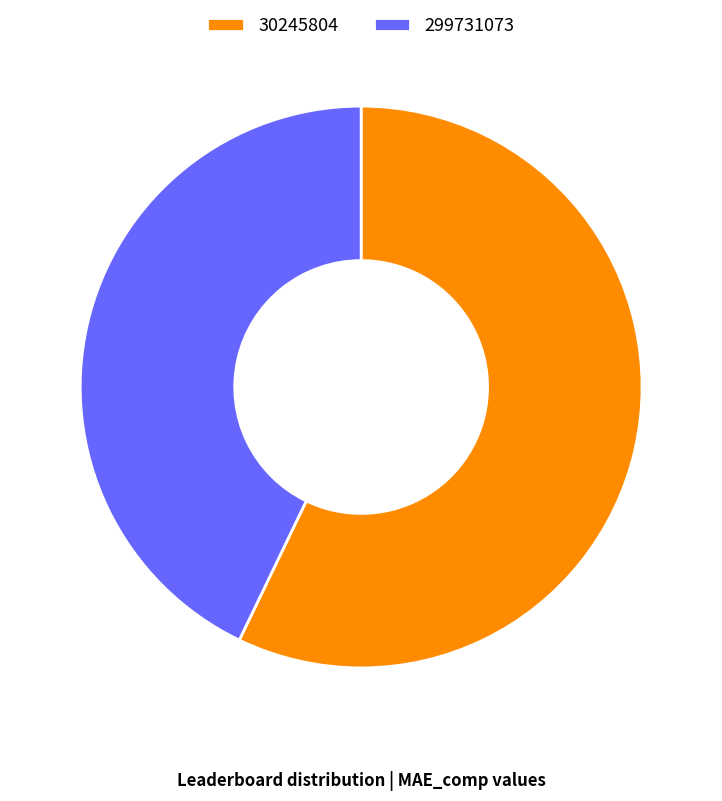

How many segments does this pie chart have?

2